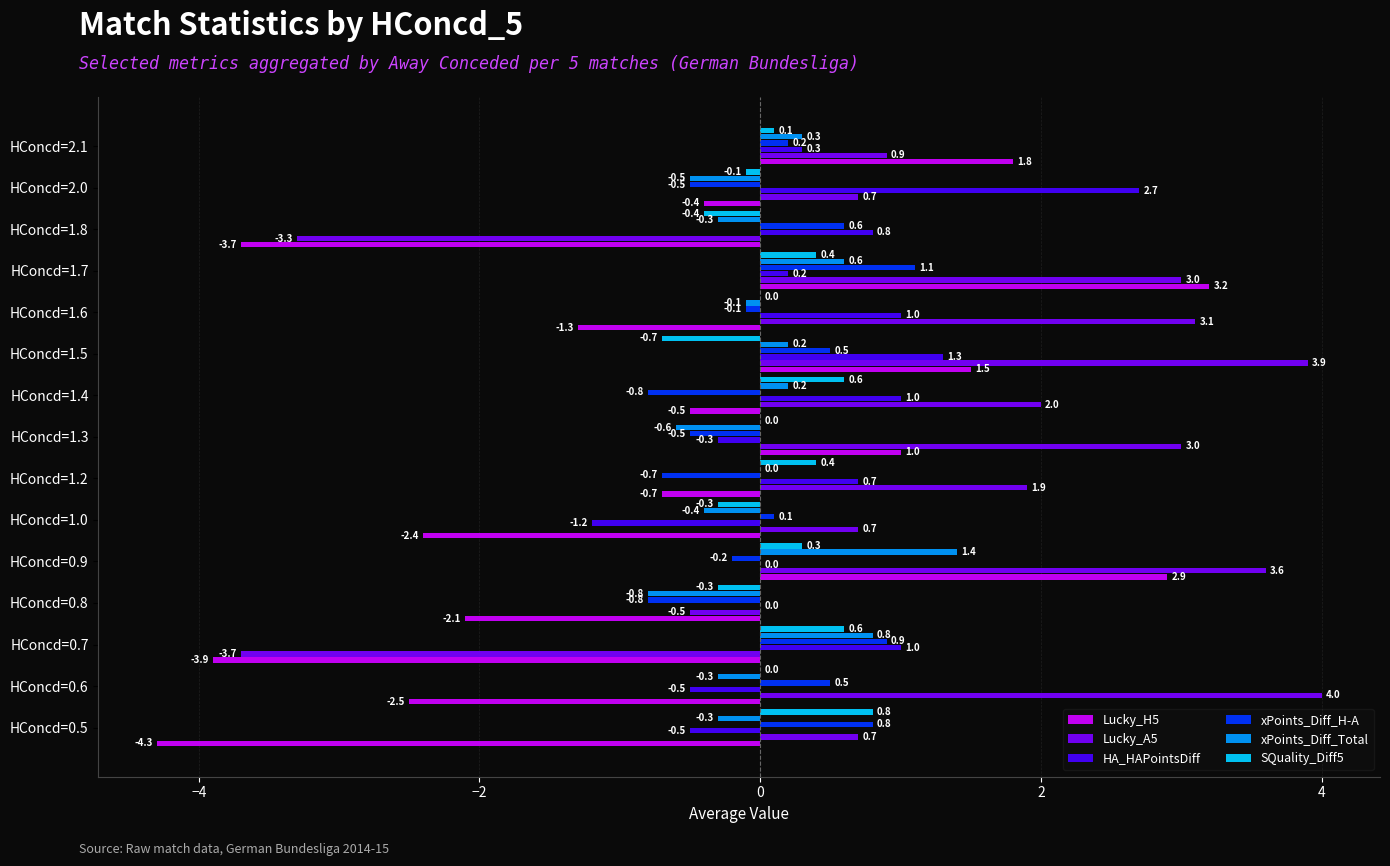

Count the number of data series in this chart.

6